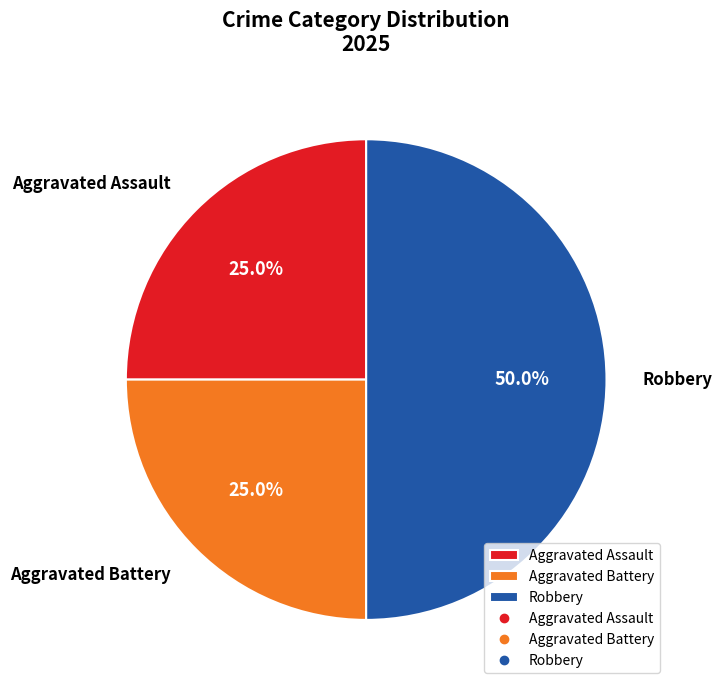

Is Aggravated Battery the majority of the pie?

No